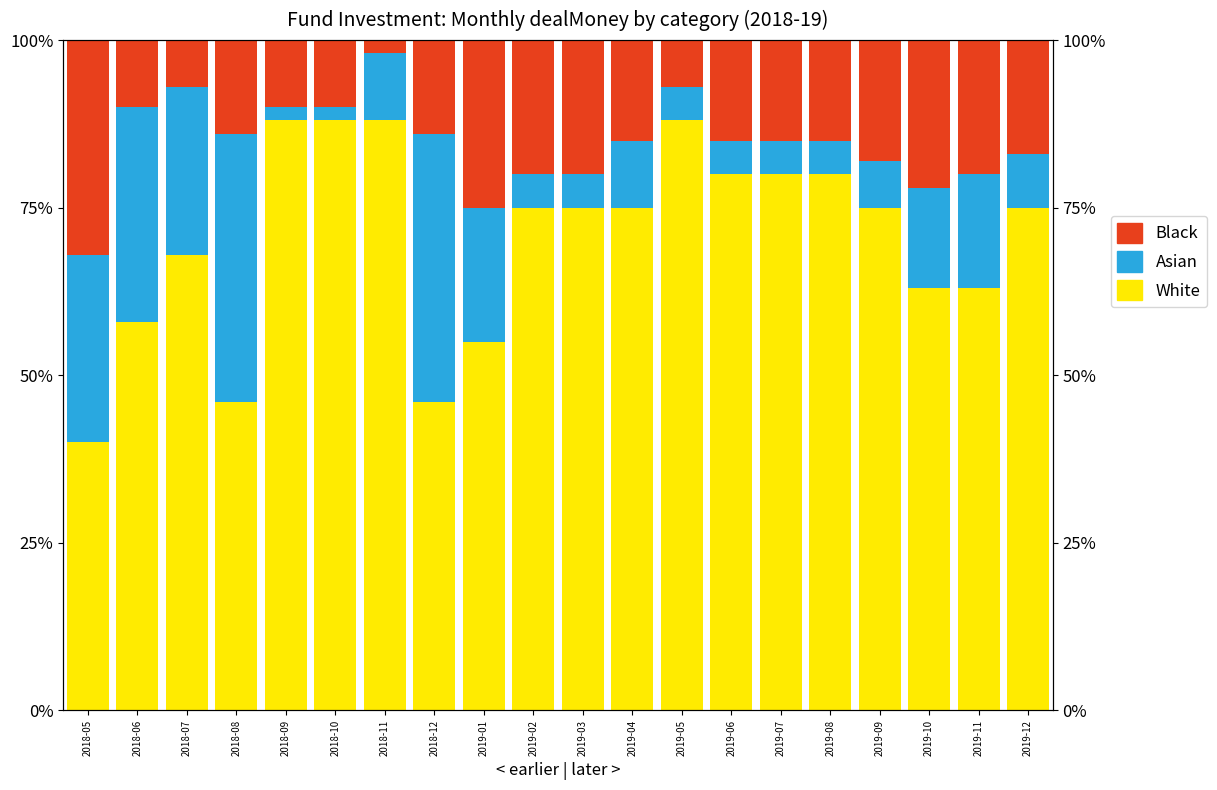

Are the bars horizontal?

No